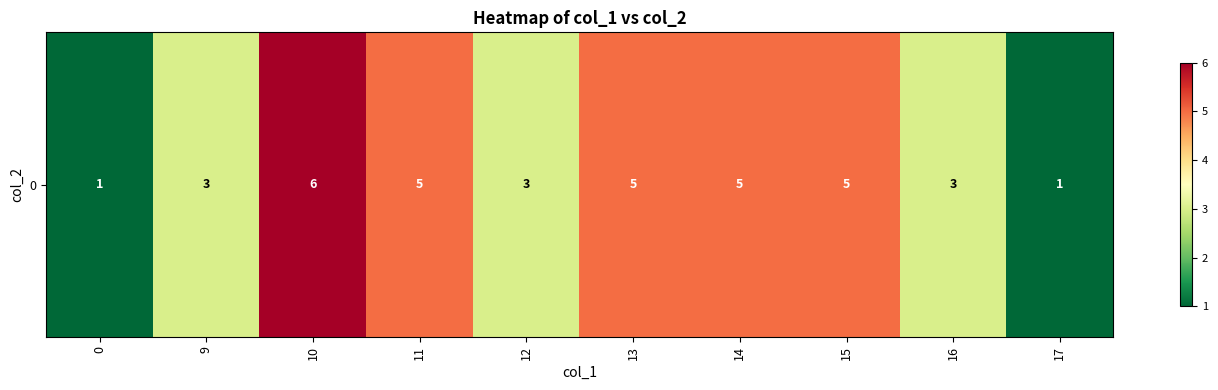

The chart shows a value of 2 at 17. True or false?

False